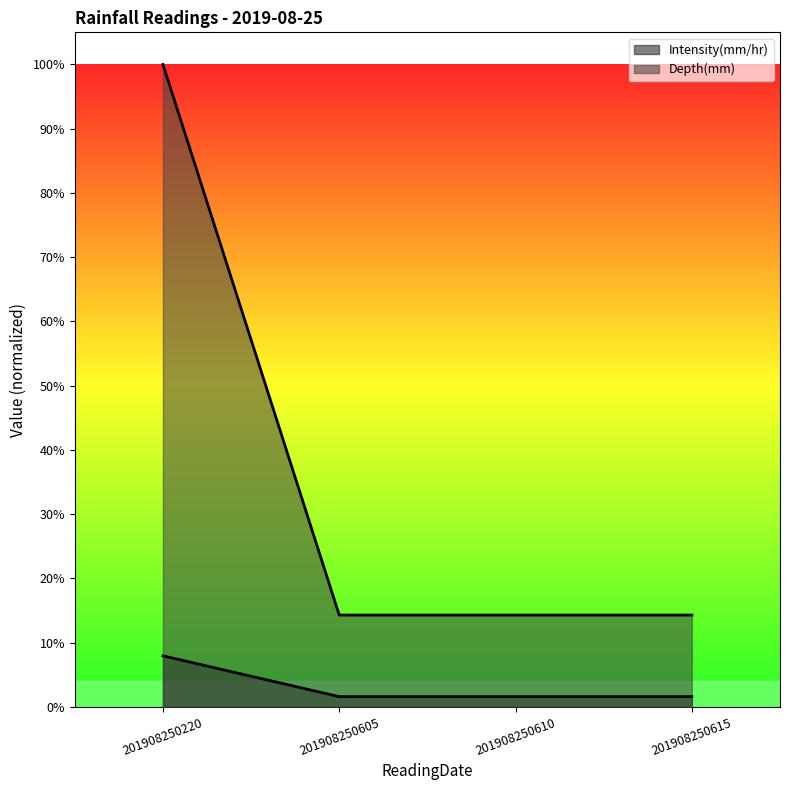

Reading left to right, transcribe all the data shown in this chart.

Intensity(mm/hr): 0.1	0.0	0.0	0.0
Depth(mm): 1.0	0.1	0.1	0.1